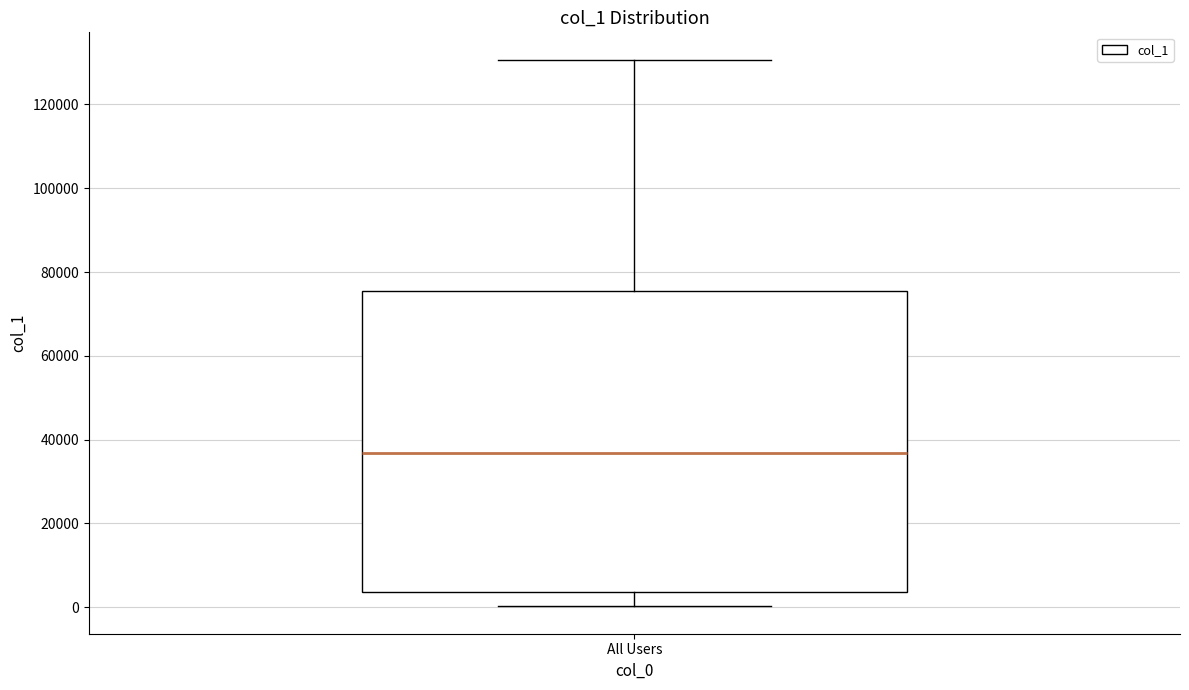

Read this box plot against the y-axis: the position of the median line, the range covered by the box, and the ends of both whiskers. The values are not printed on the chart, so give them approximately, as read against the axis.

median 36000, box 4000 to 76000, whiskers 0 to 130000